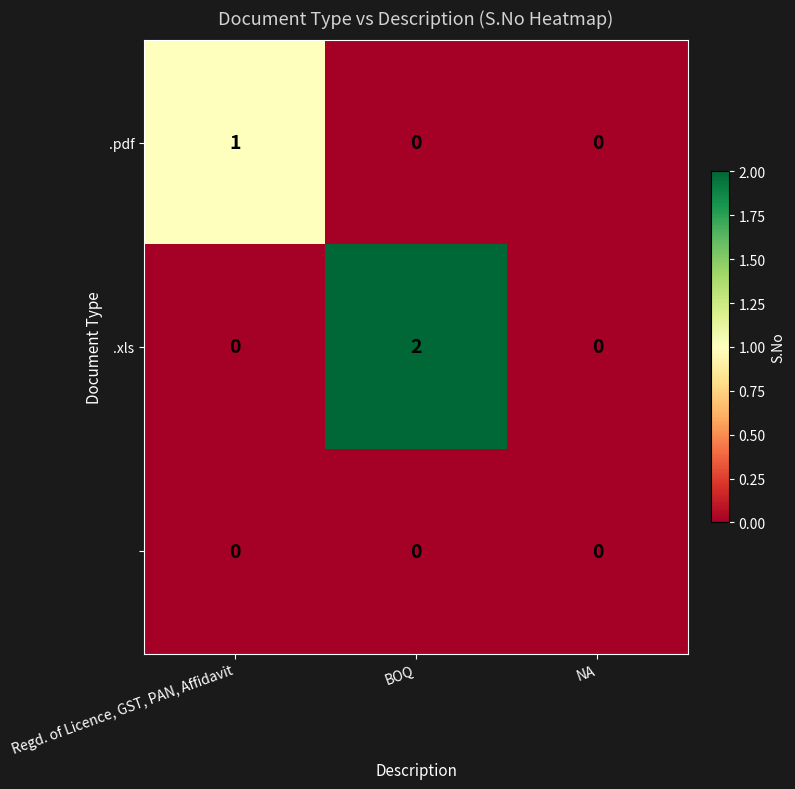

At which category is the sum across all series the highest?

BOQ